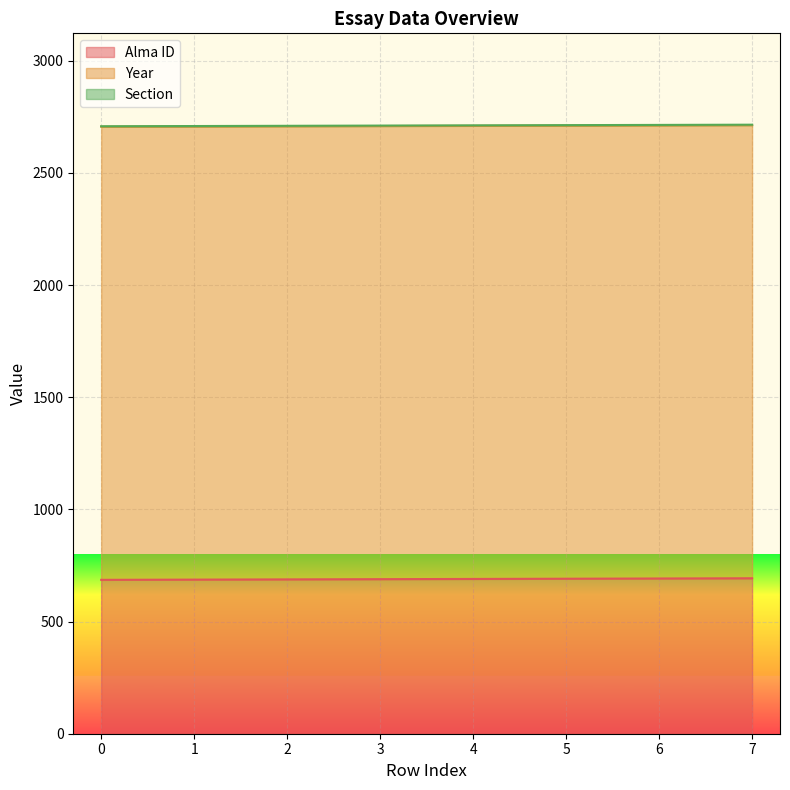

The value of Alma ID at 5 is 422. True or false?

False